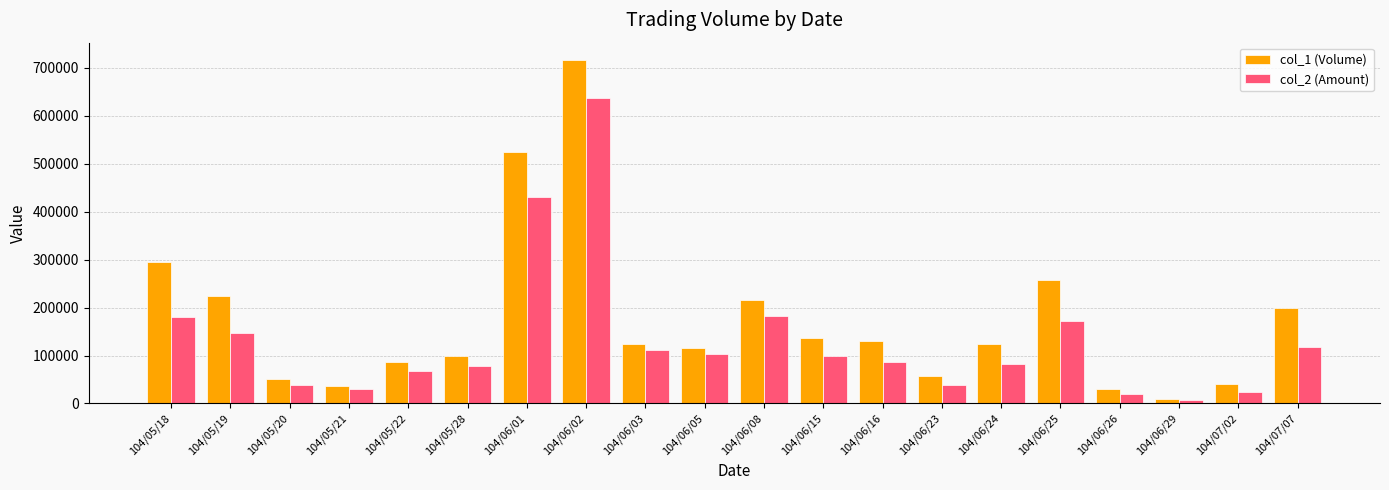

What is the label of the 8th bar from the right?

104/06/16